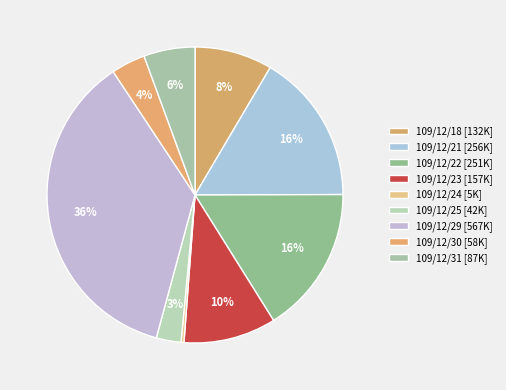

How many segments does this pie chart have?

9